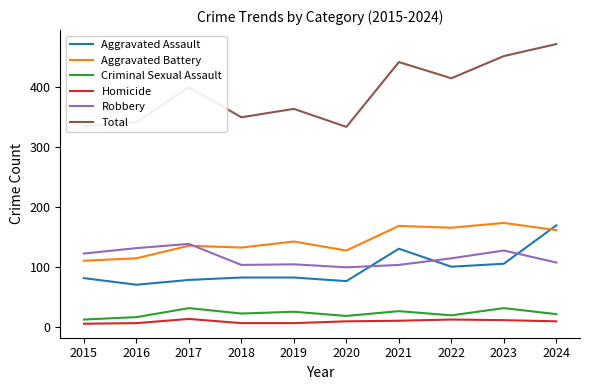

Which series has the largest range (max minus min)?

Total